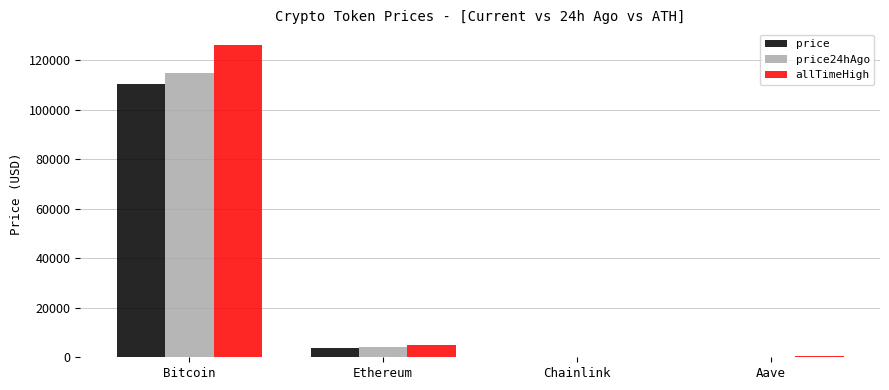

At which label does price24hAgo reach its peak?

Bitcoin